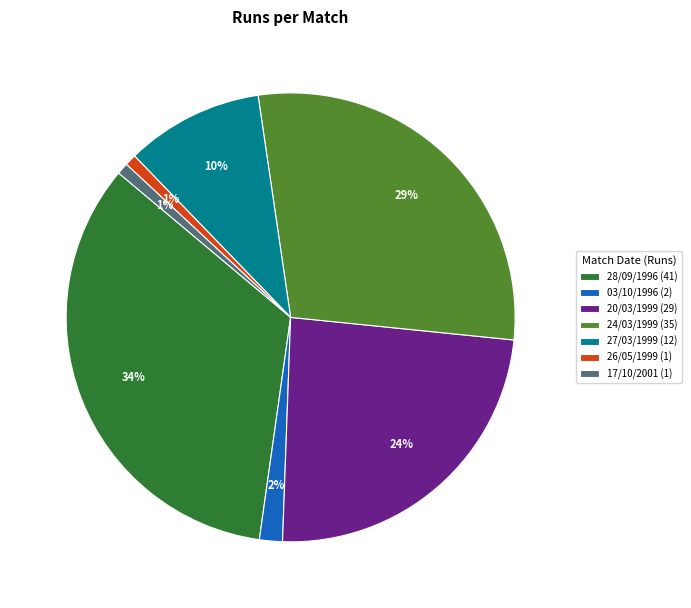

To the nearest percent, what portion does 26/05/1999 (1) represent?

1%